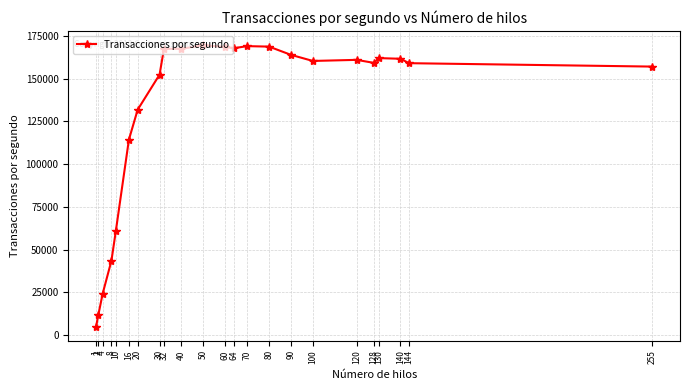

Is this an area chart (filled region under the line)?

No